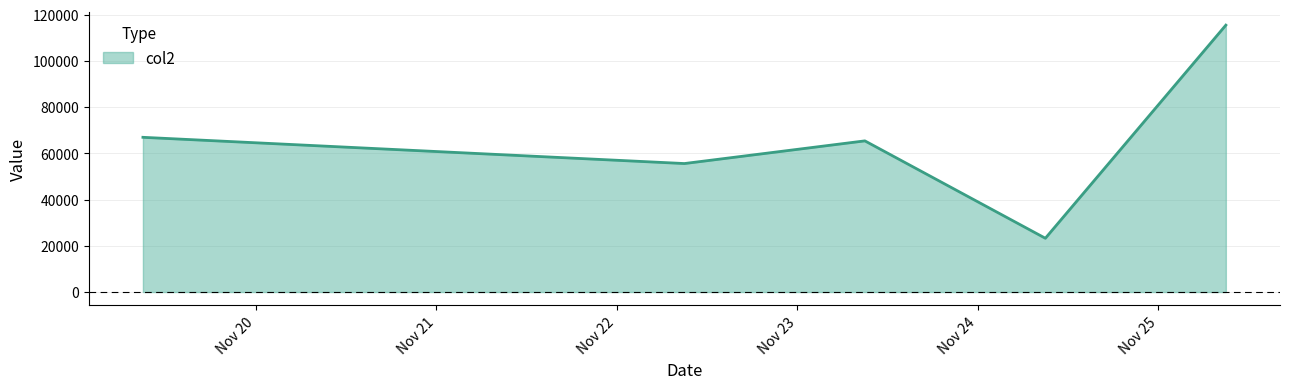

What is the smallest value displayed?

23262